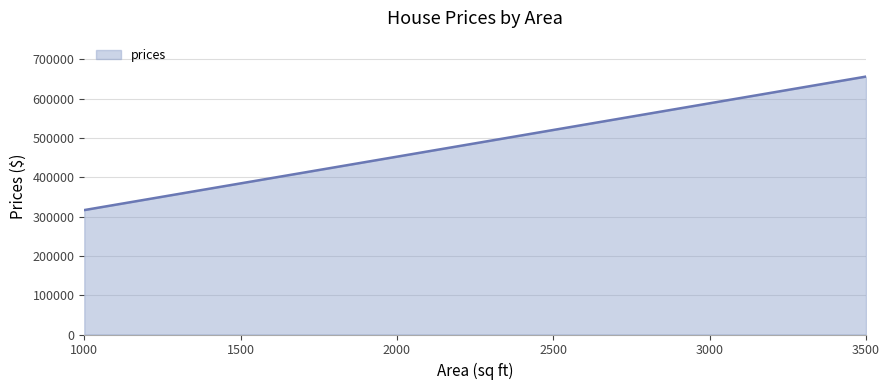

What is the average value?

516636.6